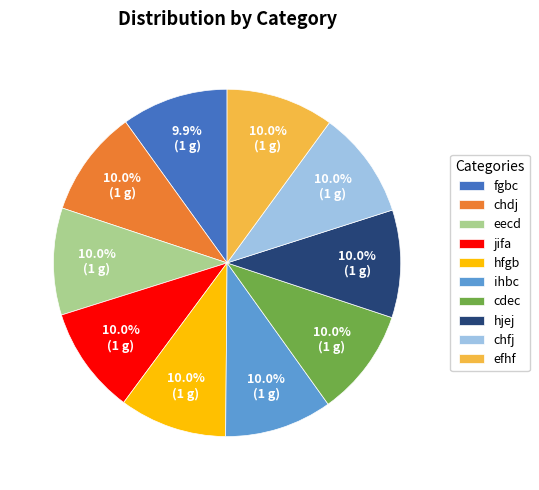

Is chdj the majority of the pie?

No